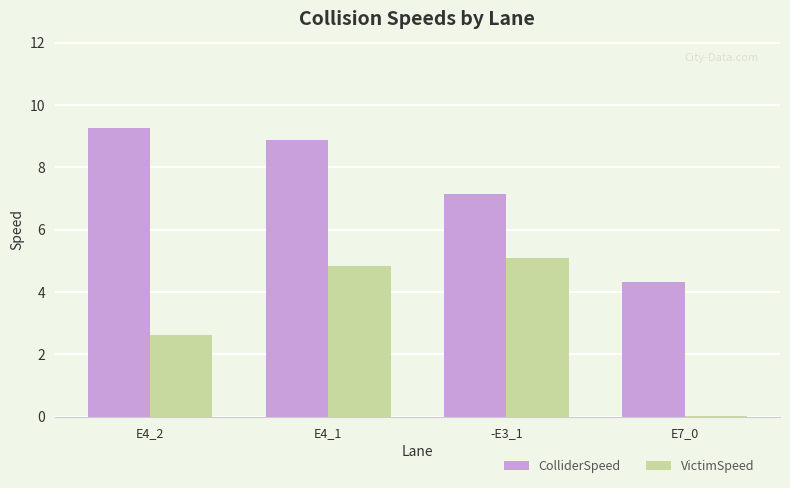

Is it true that ColliderSpeed equals 7.1 at -E3_1?

True